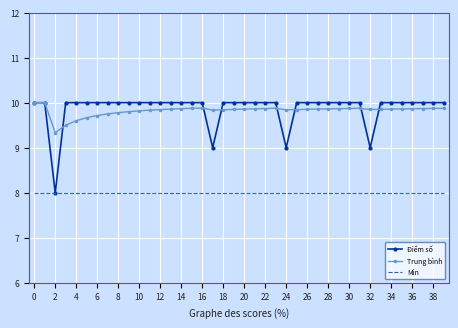

Which series has the widest spread of values?

Điểm số